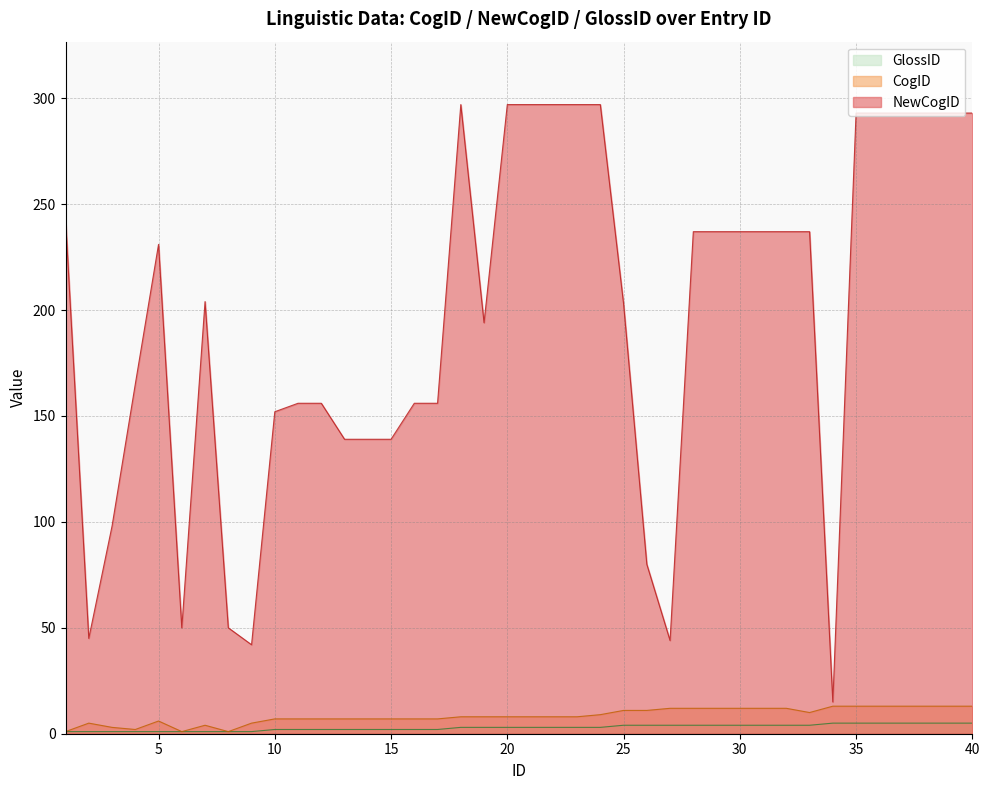

At which category does CogID reach its first local valley?

4